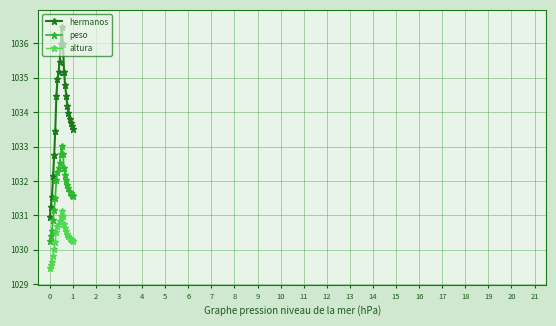

Rank the series by their average value, from lowest to highest.

altura, peso, hermanos